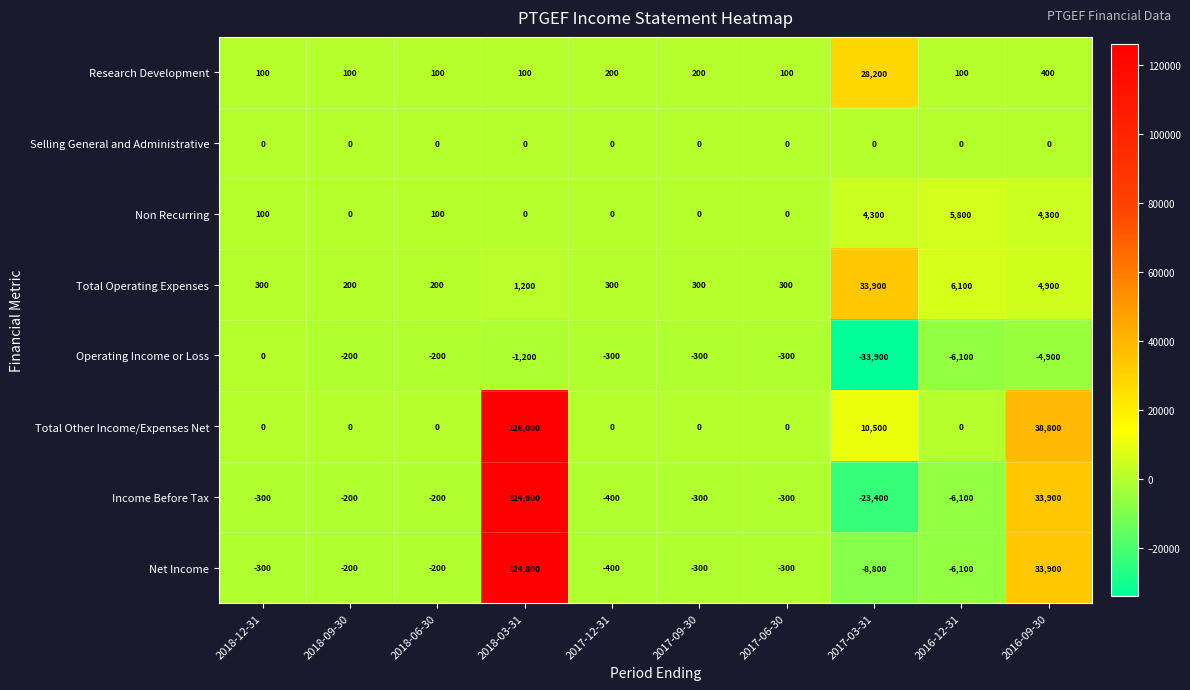

What is the average value of the Total Other Income/Expenses Net series?

17530